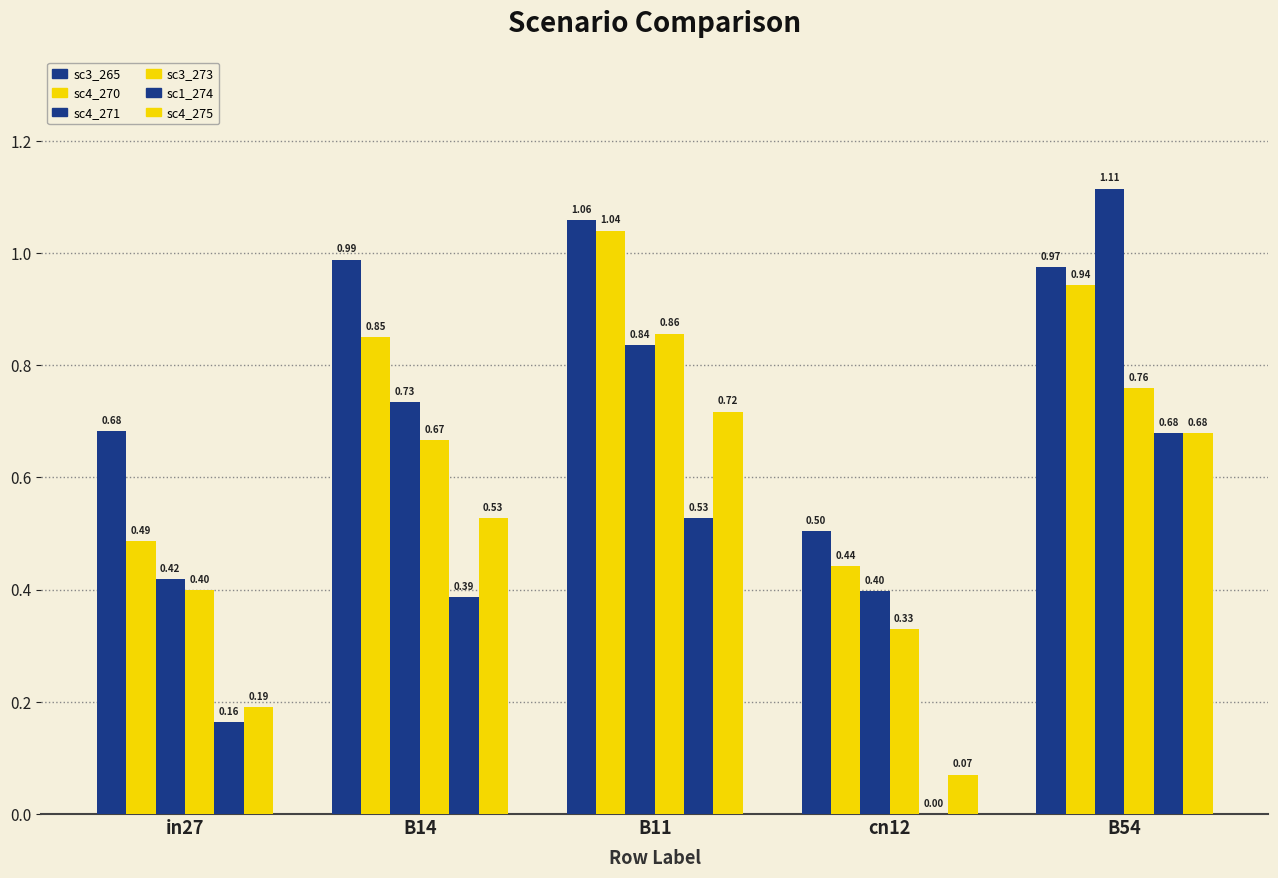

Count the number of data series in this chart.

6